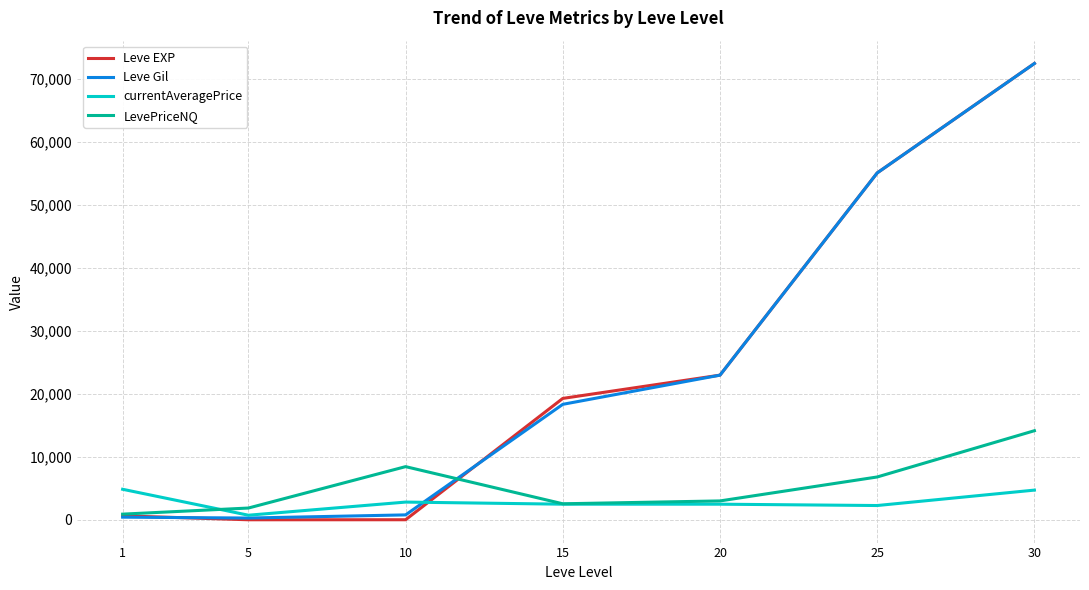

What is the approximate value of LevePriceNQ at 20?

2997.0